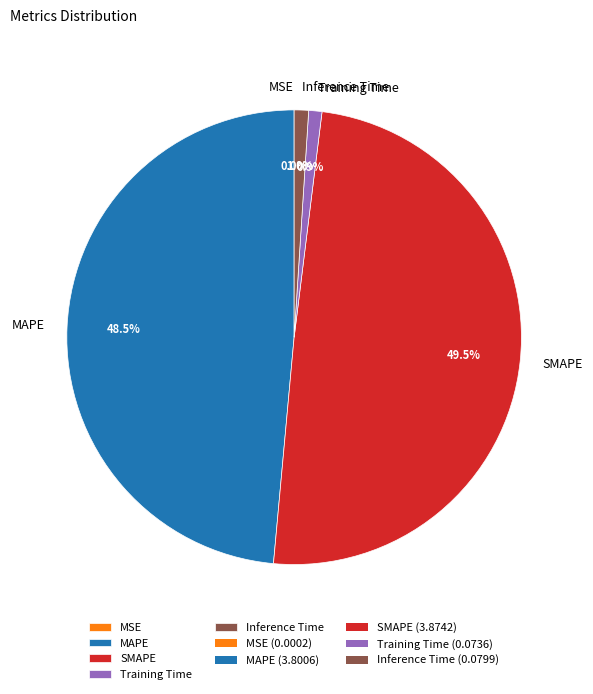

To the nearest percent, what percentage of the pie is Training Time?

1%